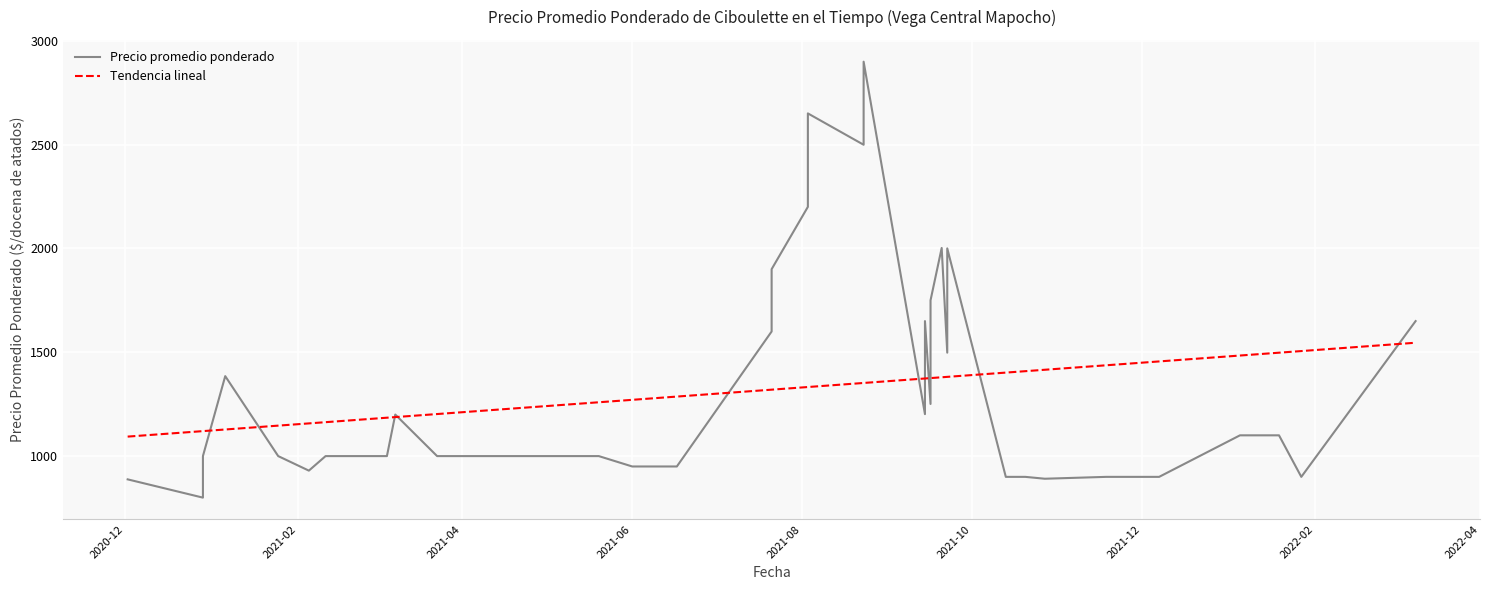

What are all the series names shown in the legend?

Precio promedio ponderado, Tendencia lineal